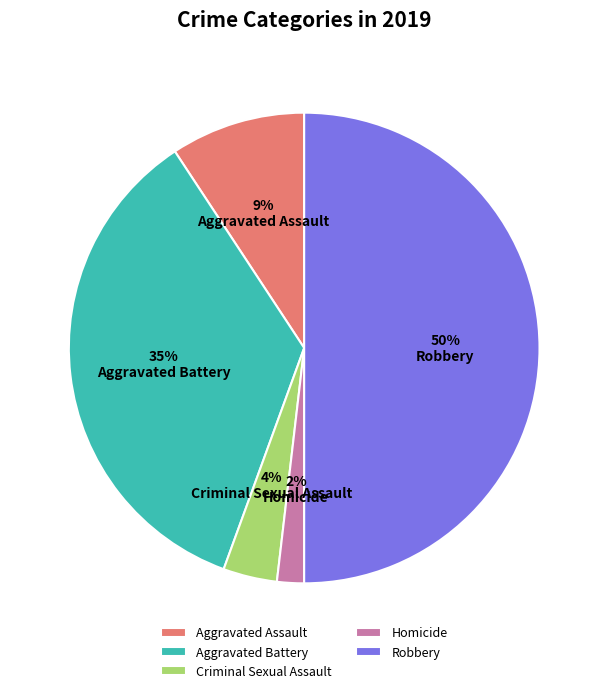

How many segments does this pie chart have?

5